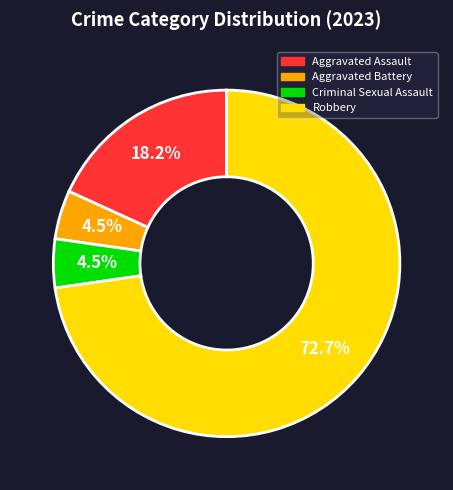

Does Robbery represent more than half of the total?

Yes